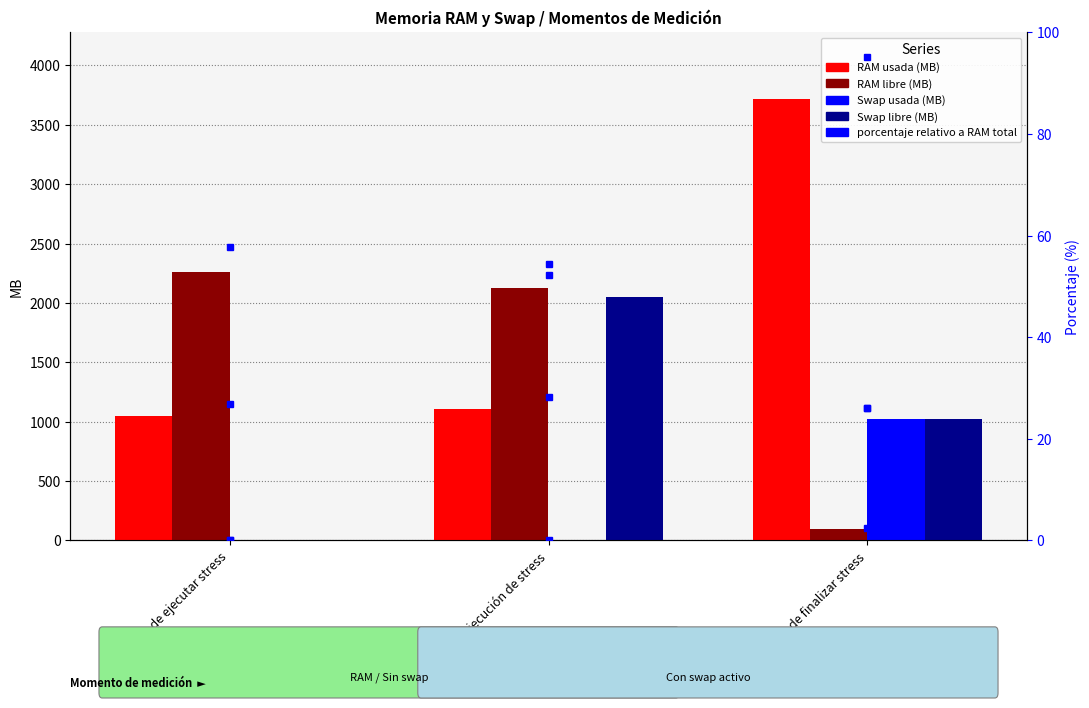

What is the label of the 2nd bar from the right?

Durante ejecución de stress